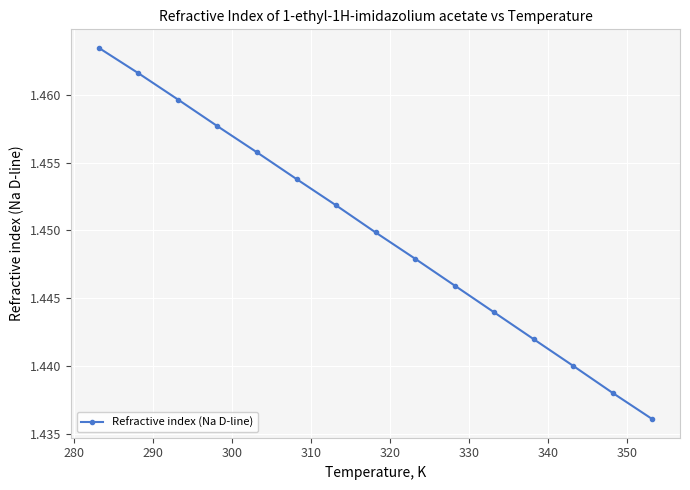

What is the sum of all values?

21.7